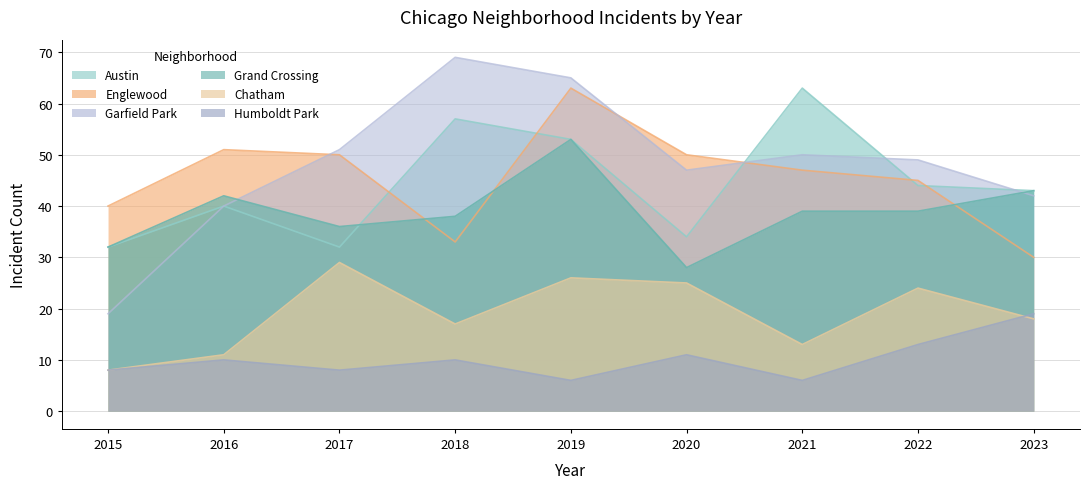

True or false: Englewood and Grand Crossing intersect in this chart.

True